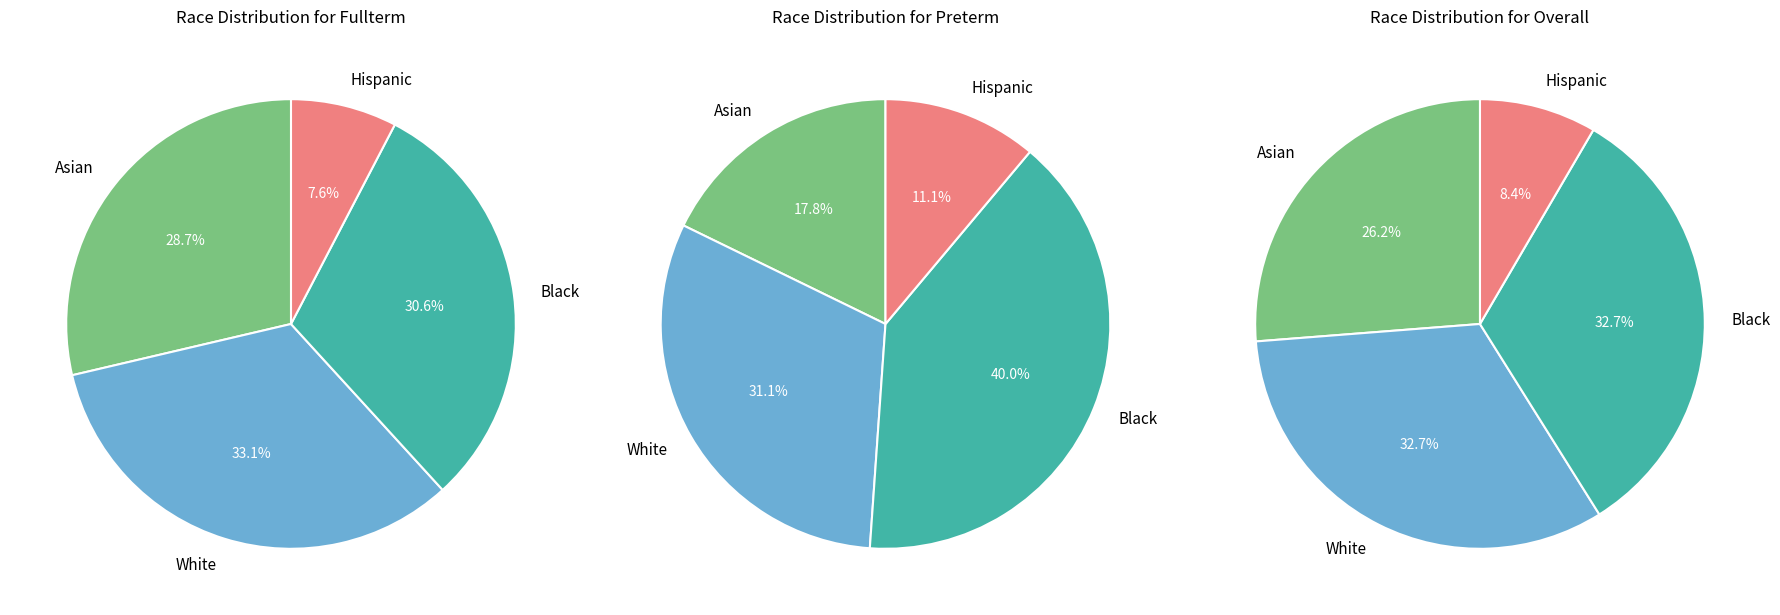

To the nearest percent, what is the combined percentage of Hispanic and Asian?

36%